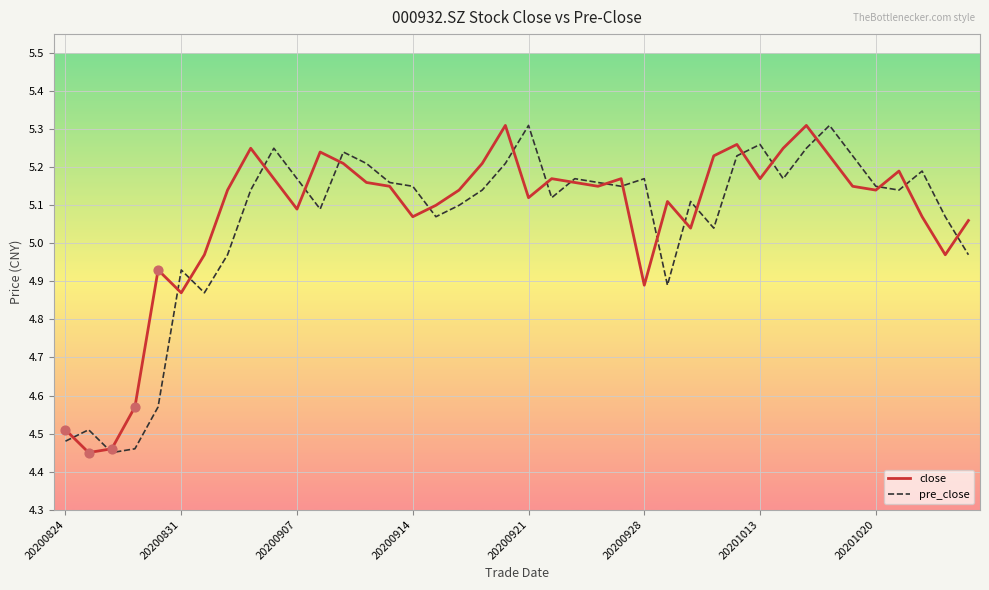

Is it true that pre_close equals 9.2 at 20201013?

False